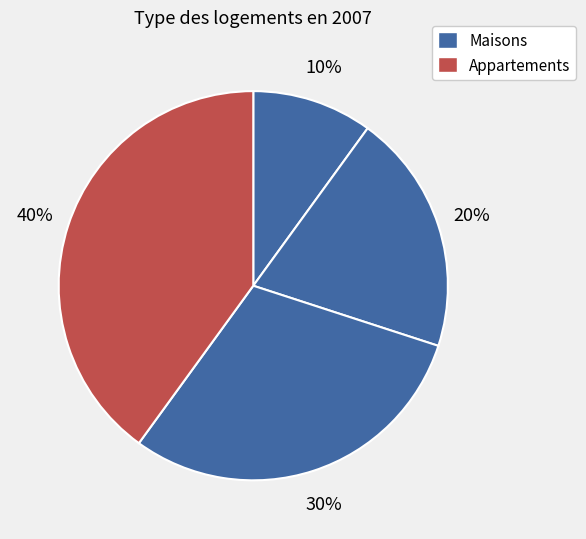

How many slices are in this pie chart?

4